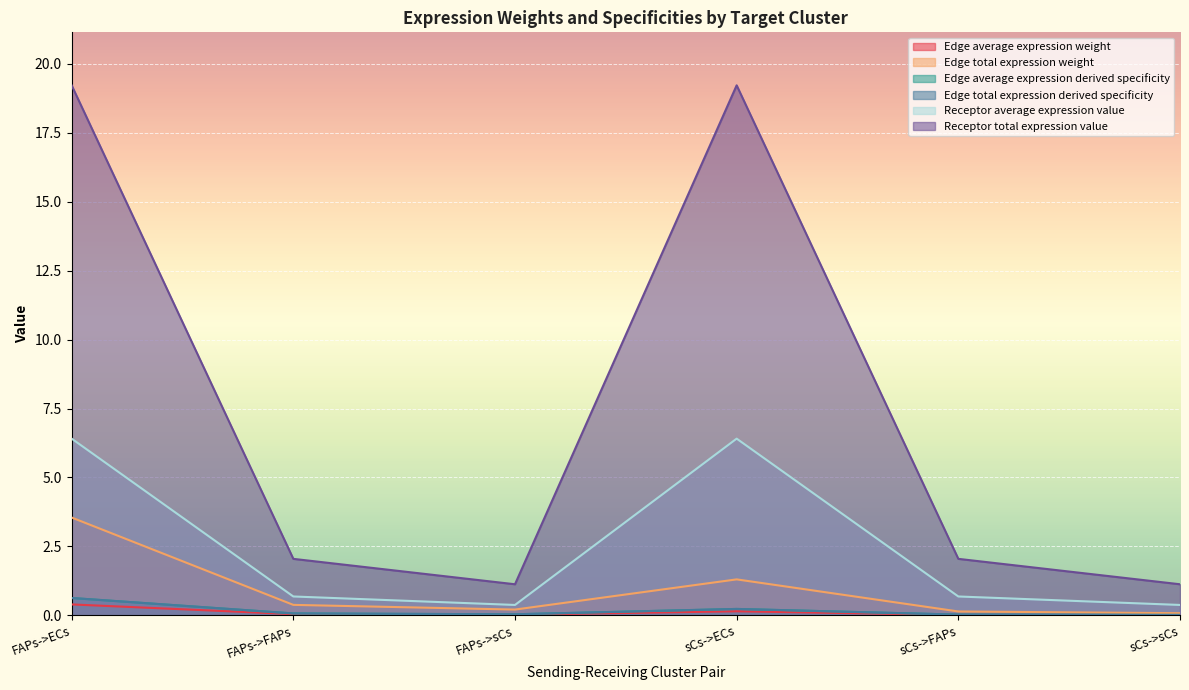

How many lines are shown in the chart?

6